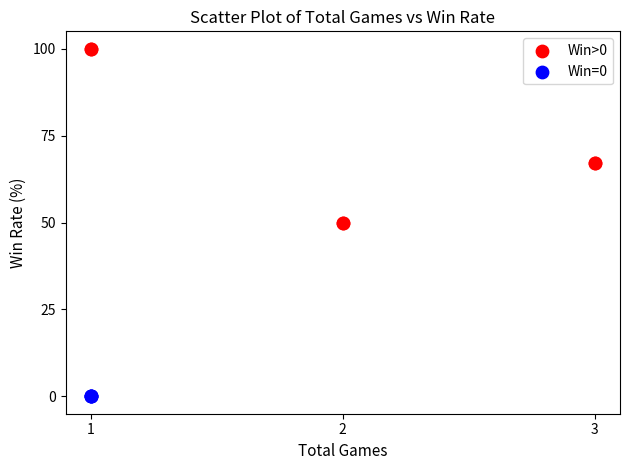

Which series reaches the minimum Y coordinate?

Win=0